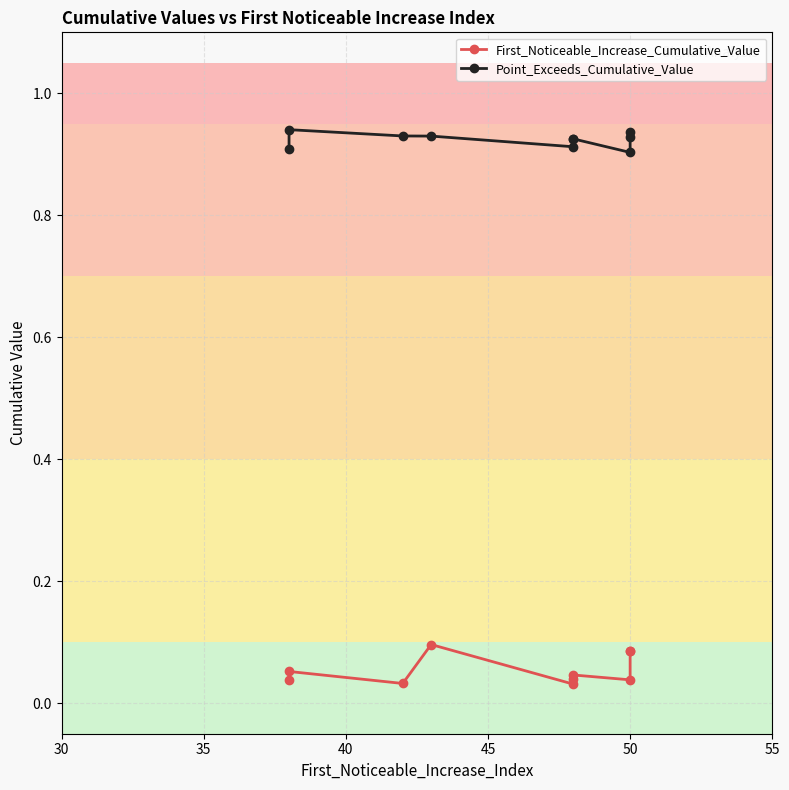

True or false: Point_Exceeds_Cumulative_Value and First_Noticeable_Increase_Cumulative_Value intersect in this chart.

False